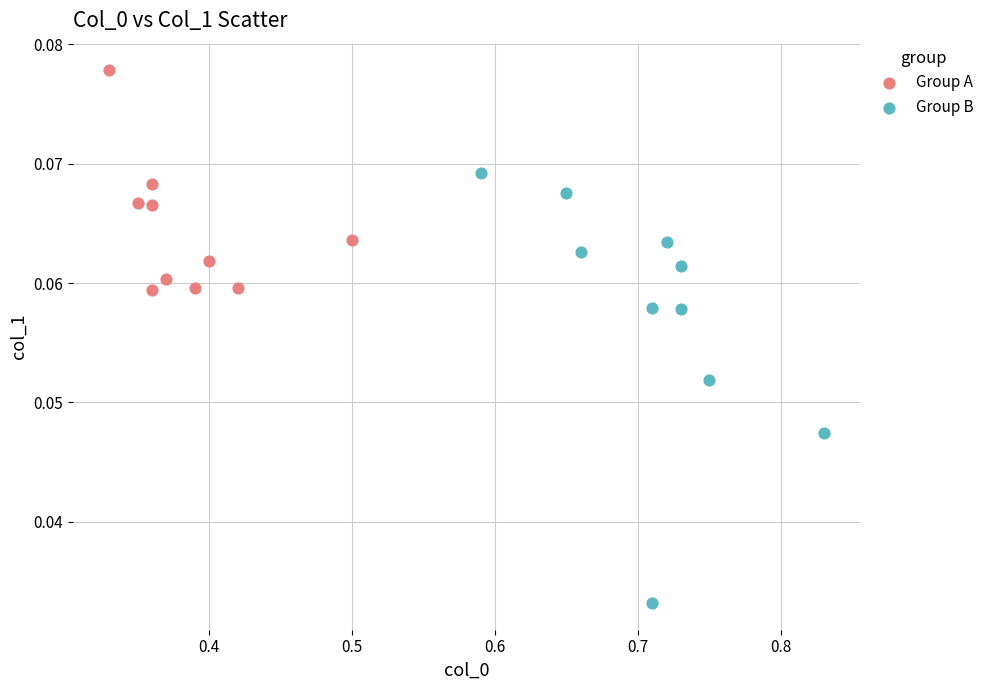

Which series reaches the minimum Y coordinate?

Group B